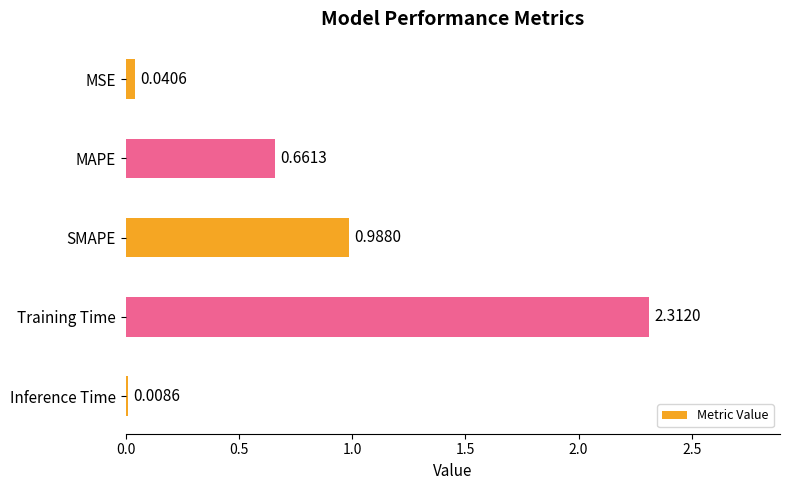

Which has a higher value, Training Time or SMAPE?

Training Time